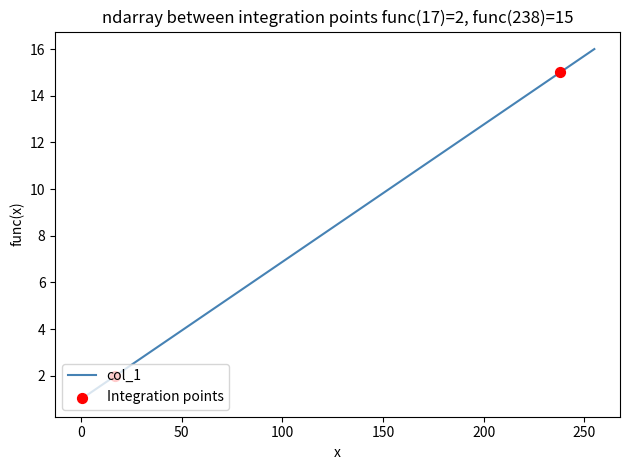

What is the maximum value shown in the chart?

16